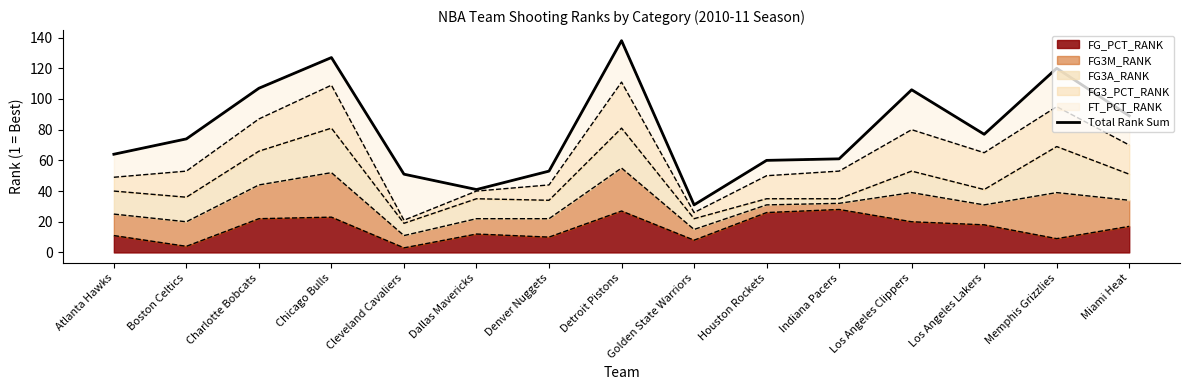

The value at Dallas Mavericks is 8. True or false?

False